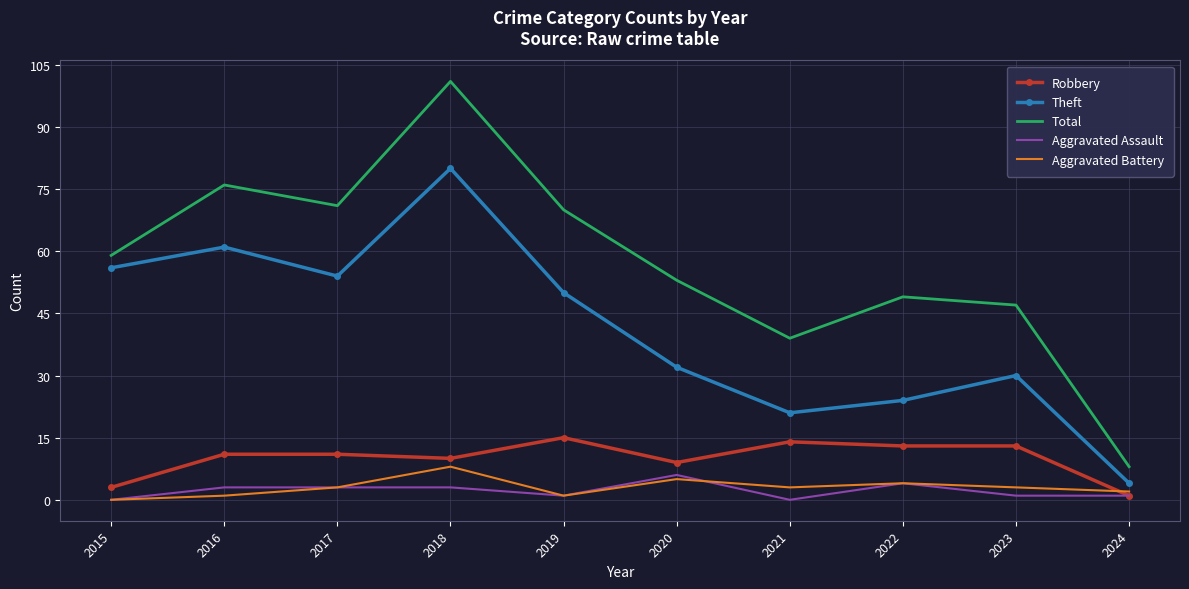

At which category does Aggravated Battery reach its first local valley?

2019